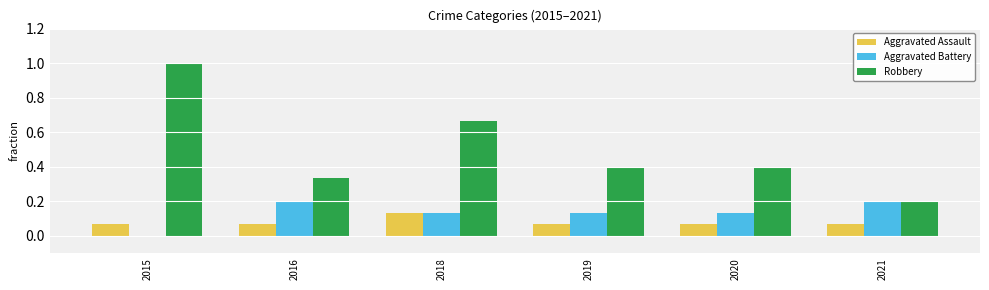

What is the maximum value shown in the chart?

1.0